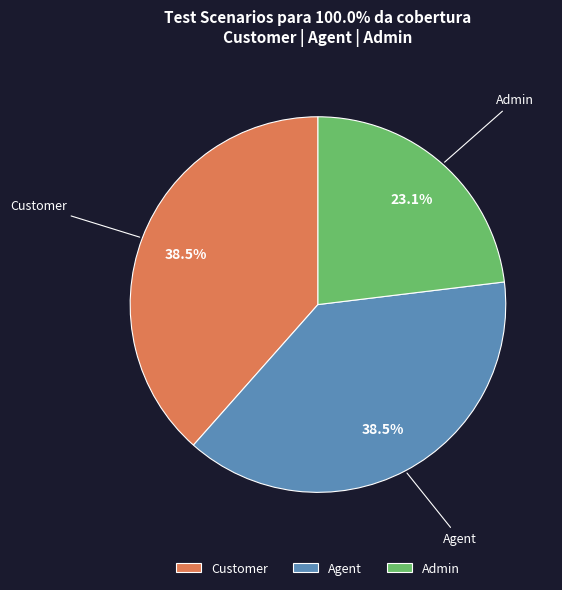

Does Admin represent more than half of the total?

No